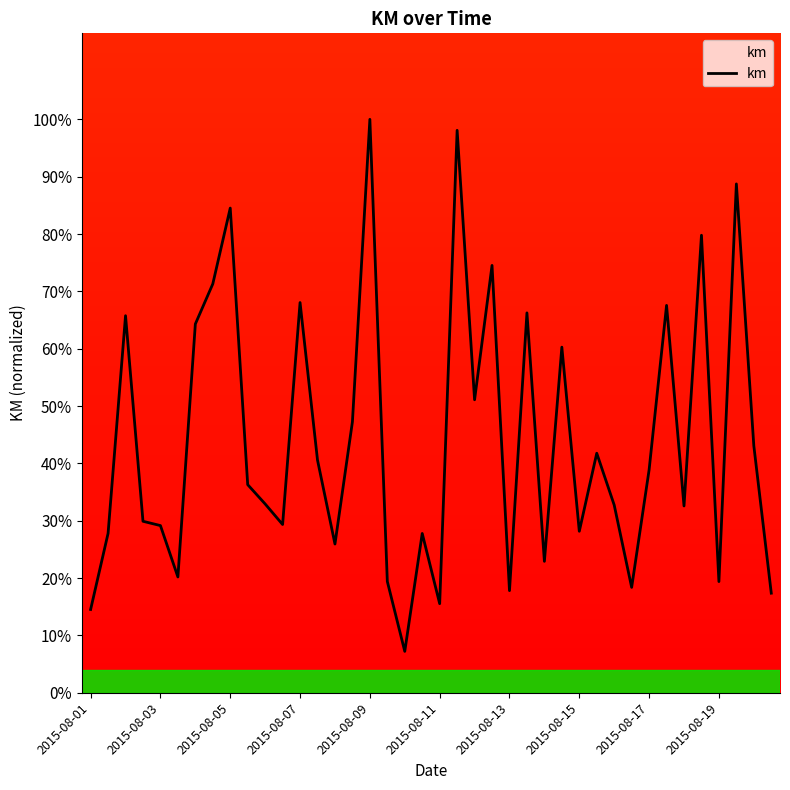

What is the greatest value displayed?

100.0